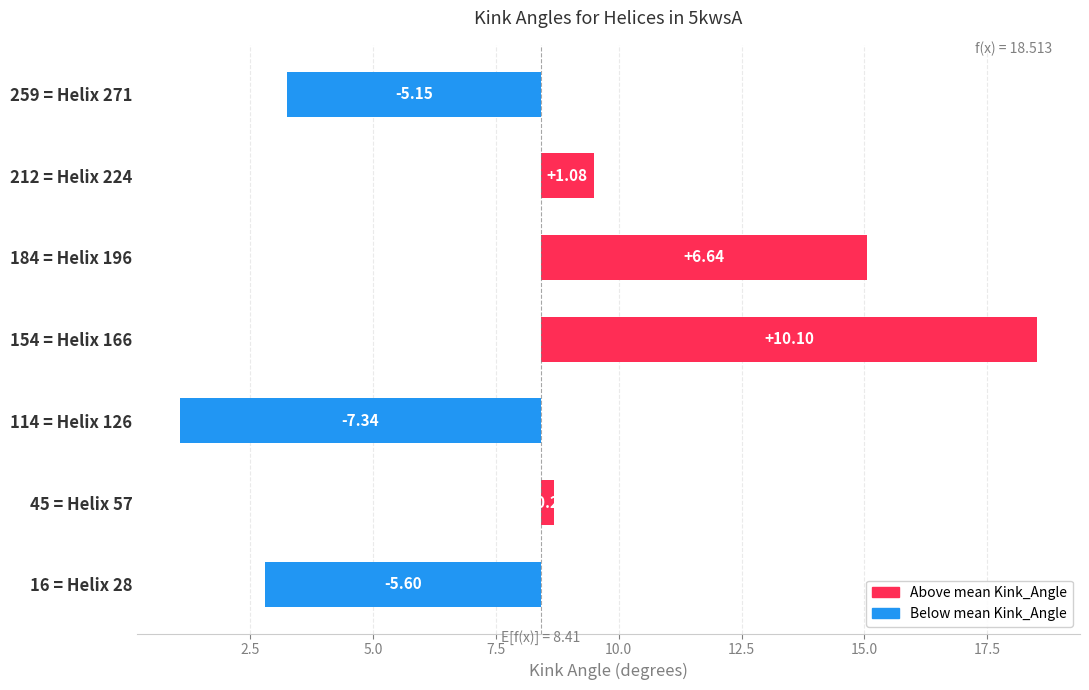

How many positive values are there?

4